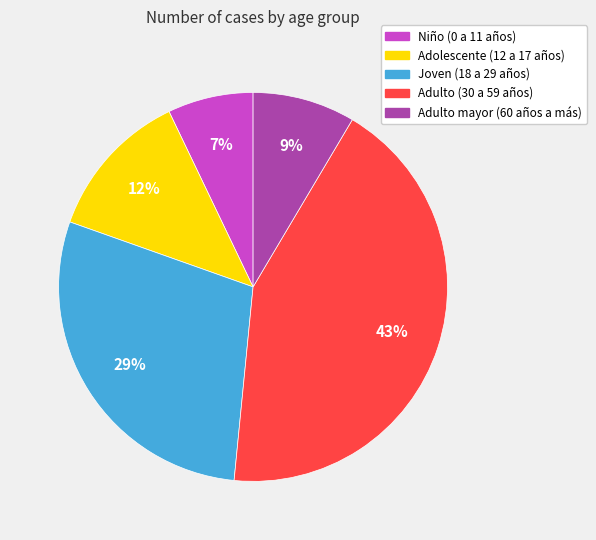

To the nearest percent, what is the average slice percentage?

20%